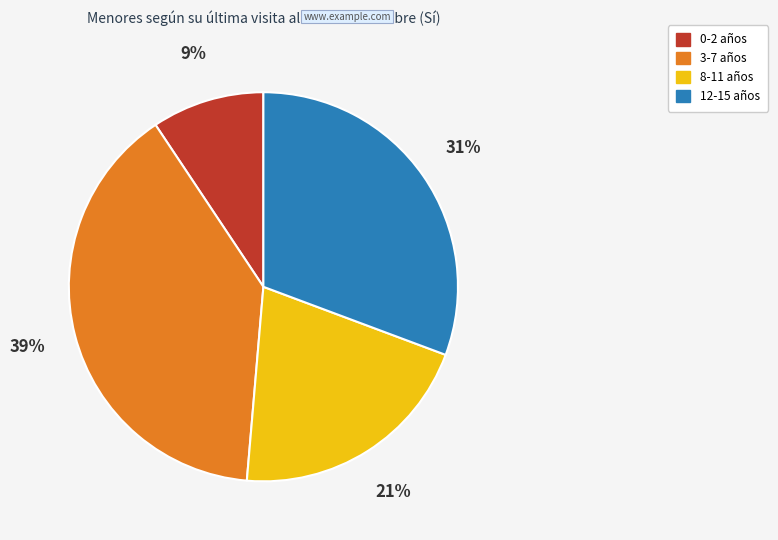

To the nearest percent, what is the average slice percentage?

25%